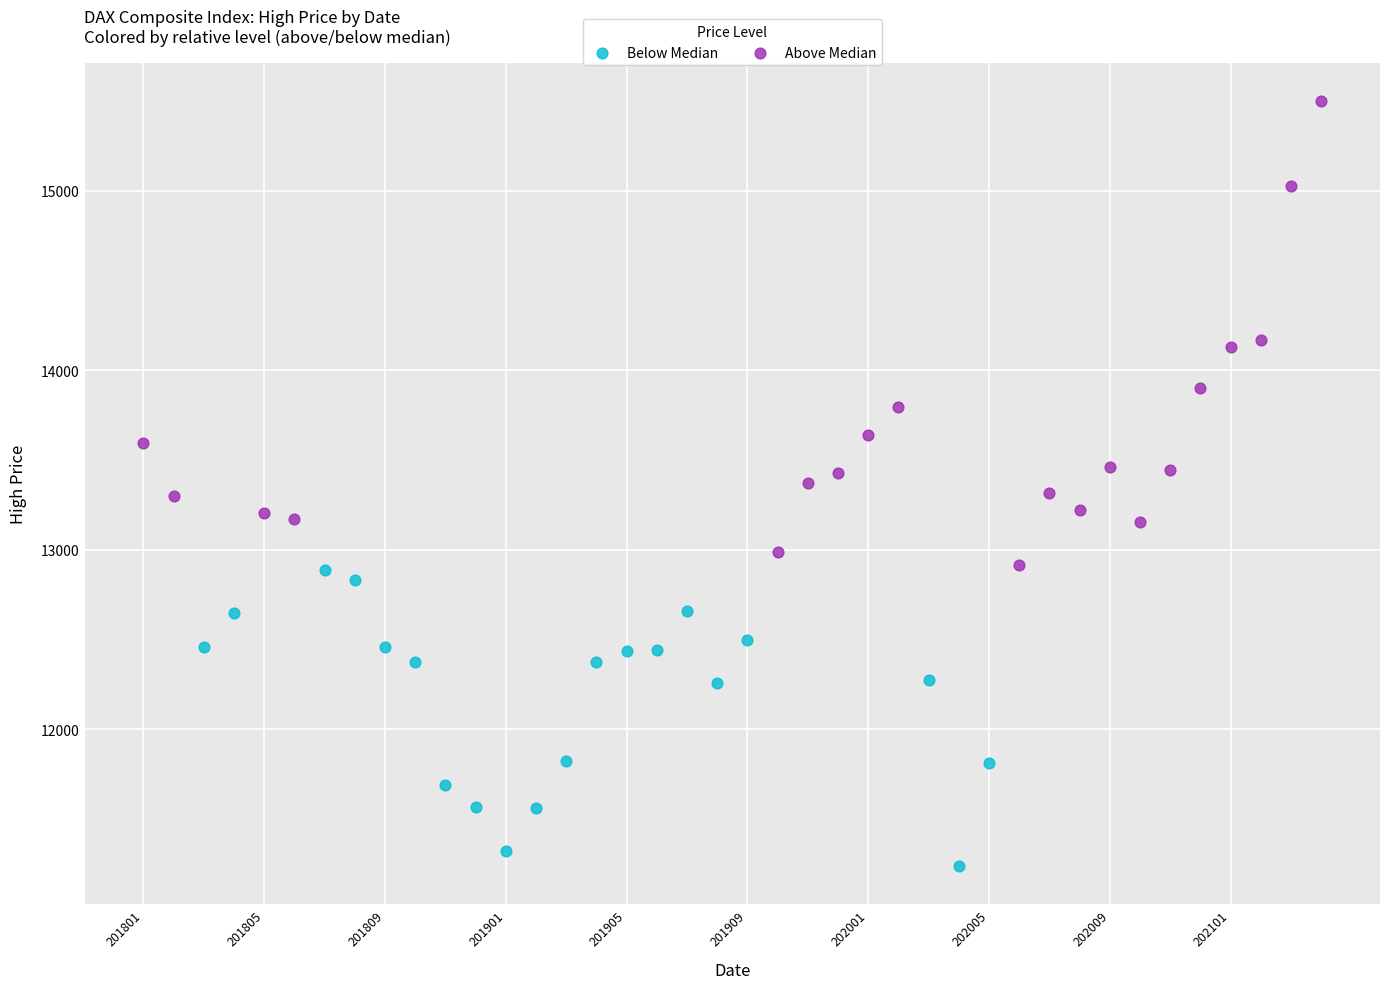

Which series reaches the minimum Y coordinate?

Below Median